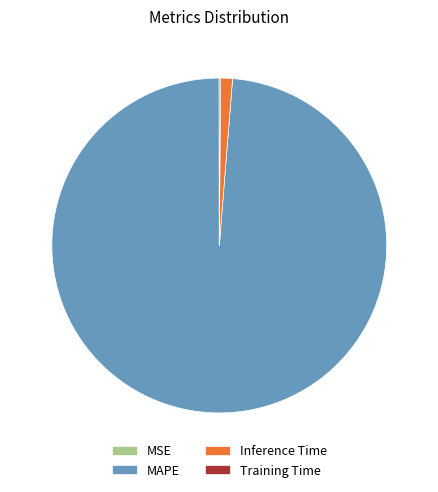

What is the largest slice in the pie chart?

MAPE